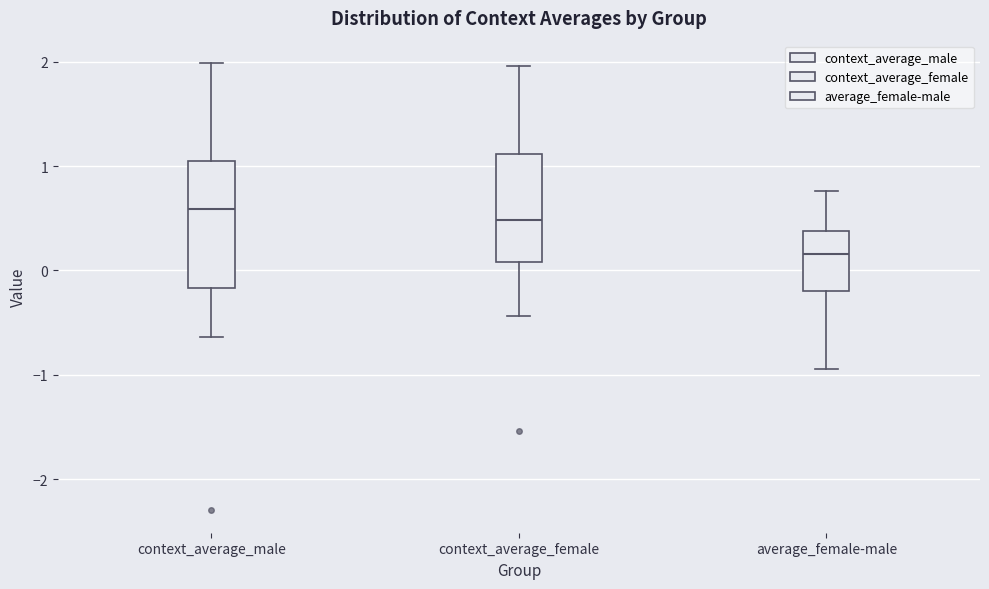

Reading left to right, transcribe this box plot: for each box, give where its median line is, the range the box spans, and where its two whiskers end, as read against the y-axis. The values are not printed on the chart, so give them approximately, as read against the axis.

context_average_male: median 0.6, box -0.2 to 1.0, whiskers -0.6 to 2.0
context_average_female: median 0.5, box 0.1 to 1.1, whiskers -0.4 to 2.0
average_female-male: median 0.2, box -0.2 to 0.4, whiskers -0.9 to 0.8